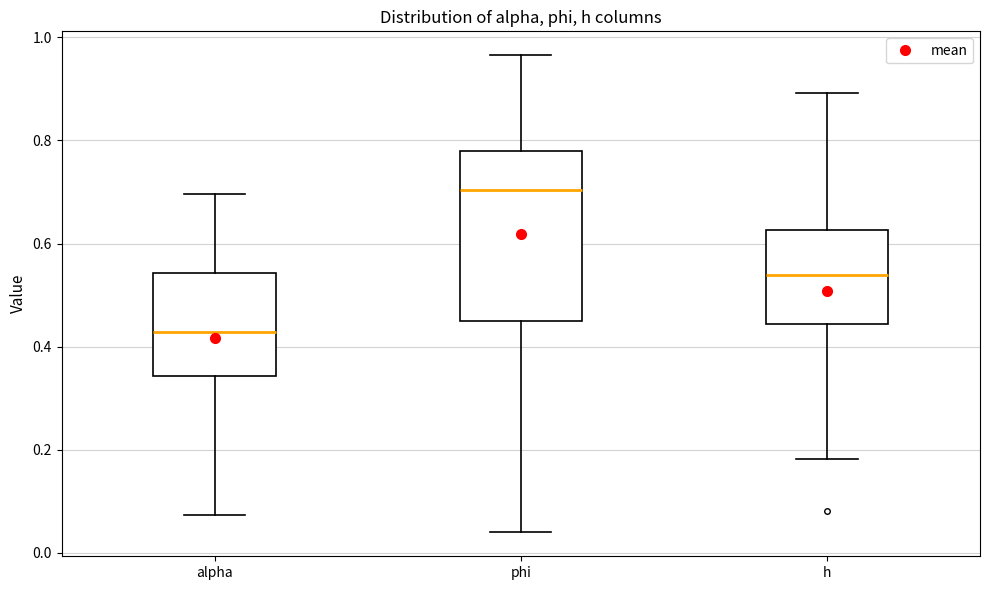

Reading left to right, read every box against the y-axis: the position of its median line, the range the box covers, and the ends of its whiskers. The values are not printed on the chart, so give them approximately, as read against the axis.

alpha: median 0.42, box 0.34 to 0.54, whiskers 0.08 to 0.70
phi: median 0.70, box 0.46 to 0.78, whiskers 0.04 to 0.96
h: median 0.54, box 0.44 to 0.62, whiskers 0.18 to 0.90